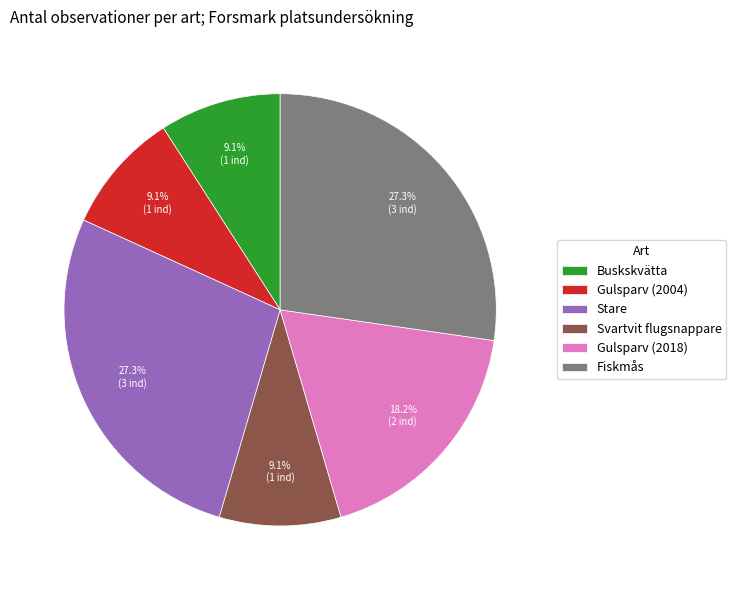

How many slices are in this pie chart?

6